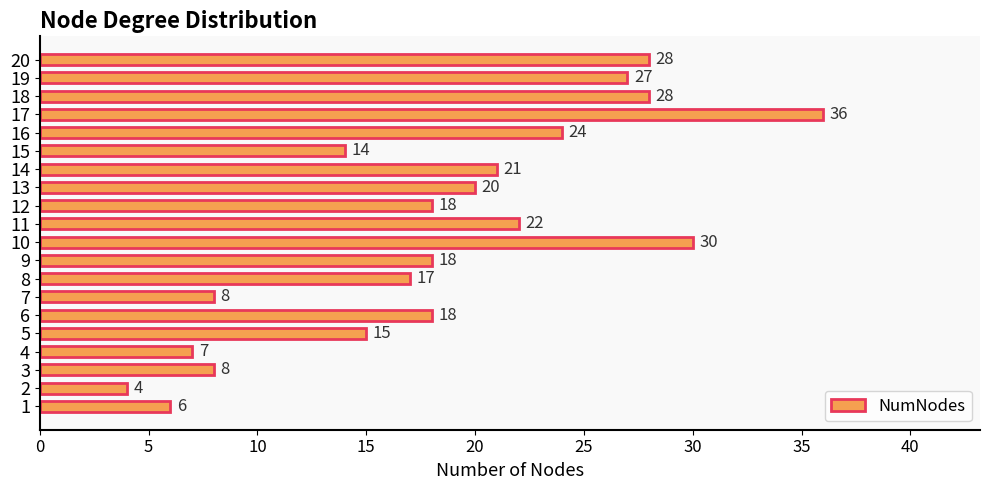

What is the smallest value displayed?

4